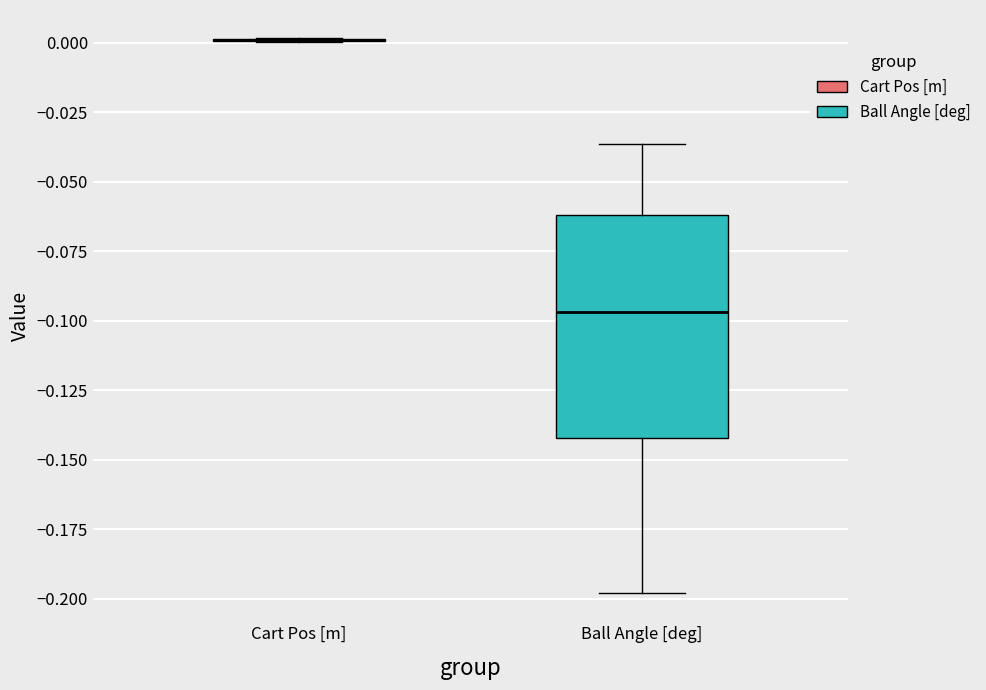

Reading left to right, read every box against the y-axis: the position of its median line, the range the box covers, and the ends of its whiskers. The values are not printed on the chart, so give them approximately, as read against the axis.

Cart Pos [m]: box collapsed to a line at 0.000, whiskers 0.000 to 0.000
Ball Angle [deg]: median -0.095, box -0.140 to -0.060, whiskers -0.200 to -0.035